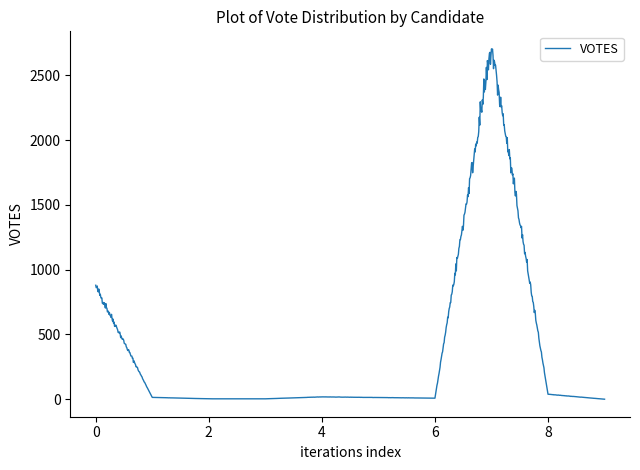

What is the greatest value displayed?

2704.5